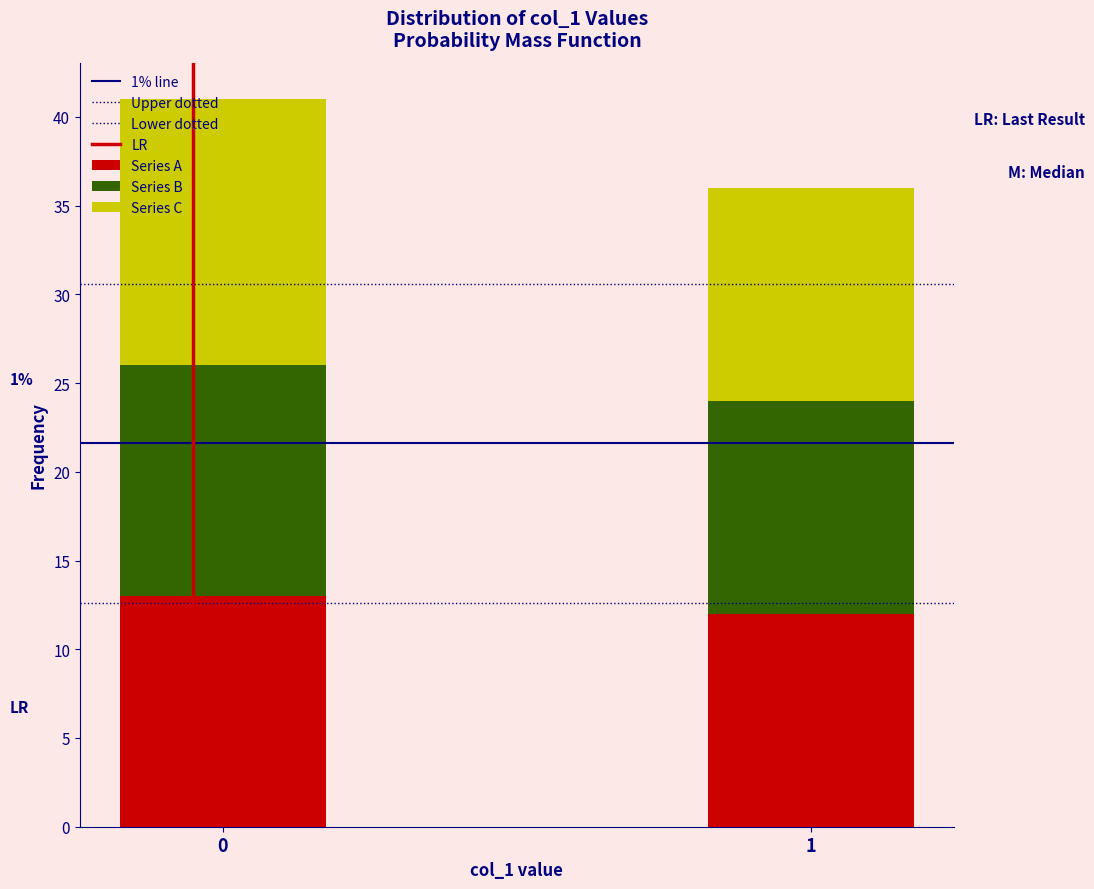

How many series are shown in this chart?

3